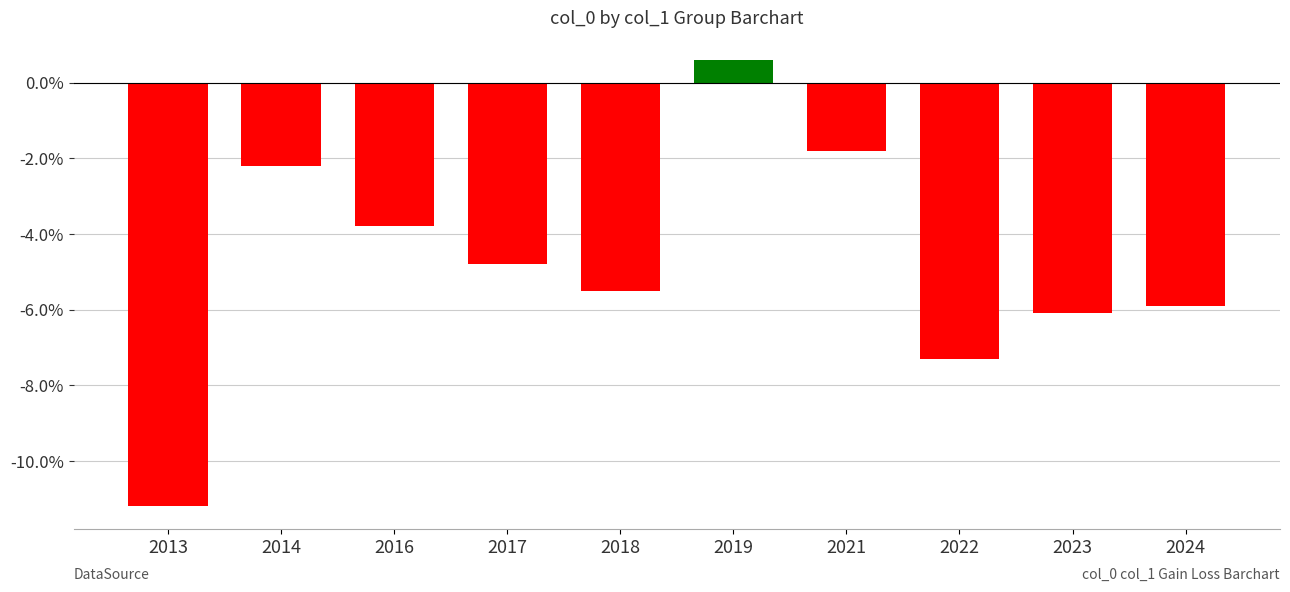

Is it true that the value at 2016 is -6.4?

False